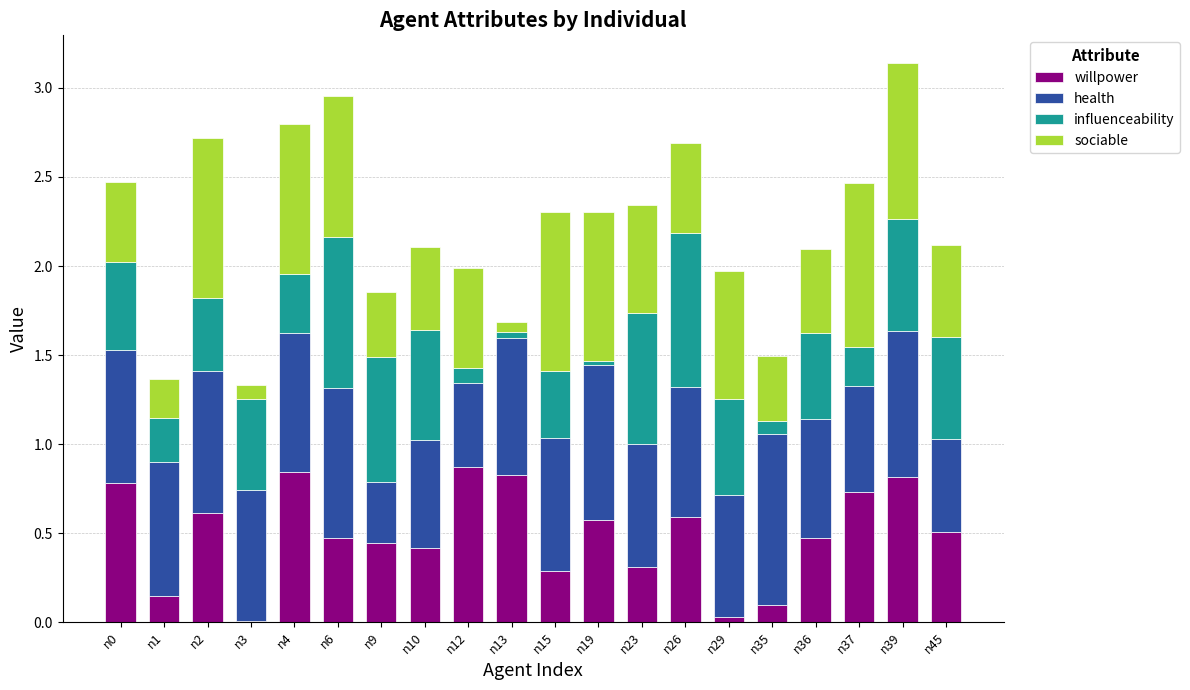

What is the total value across all series at n12?

2.0